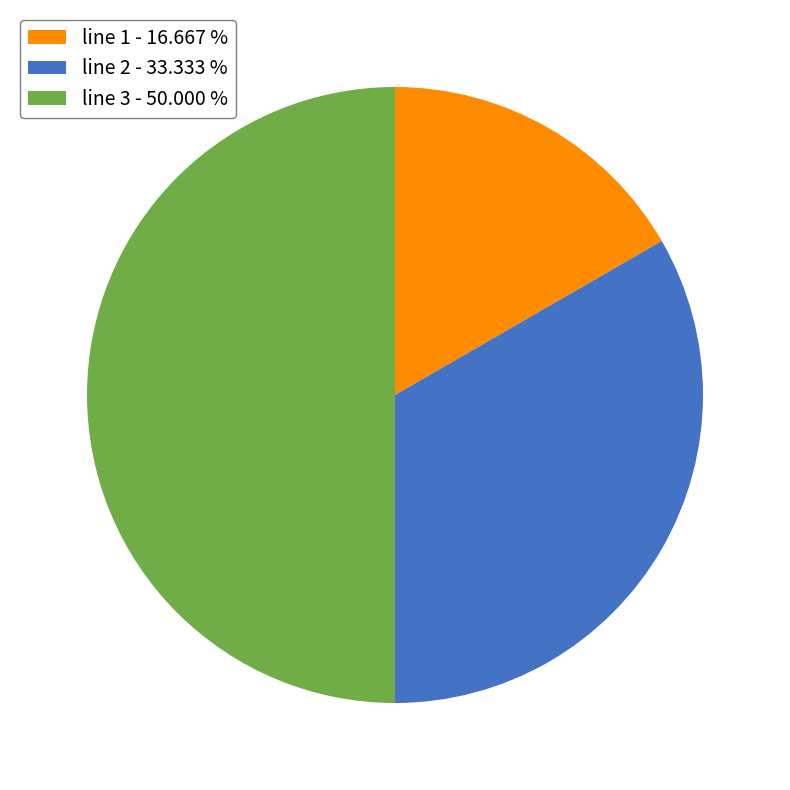

Is the sum of line 1 and line 3 greater than half?

Yes